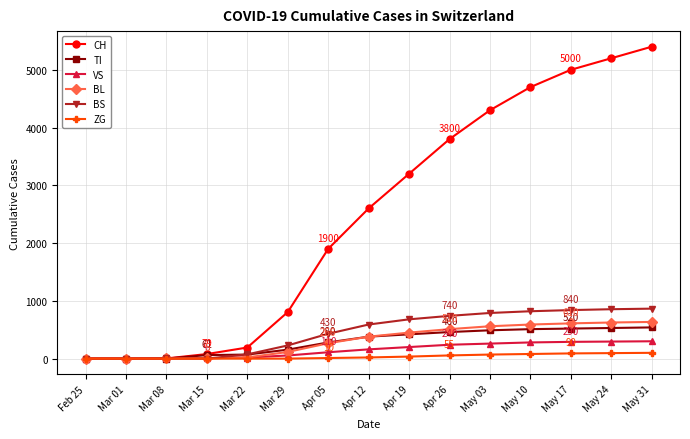

What is the label of the 15th point from the right?

Feb 25